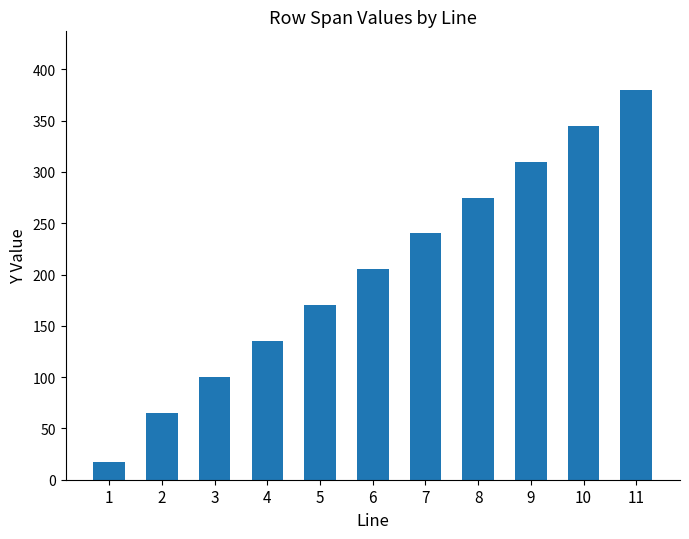

What is the minimum value shown in the chart?

17